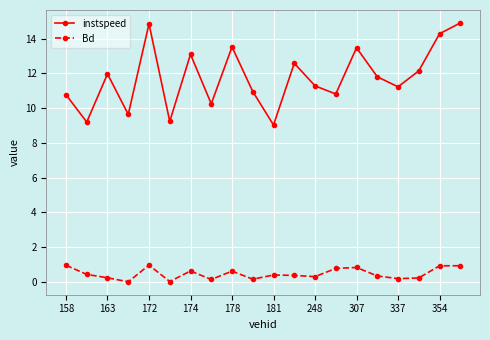

What is the value of the instspeed point at the 9th from the left?

13.5